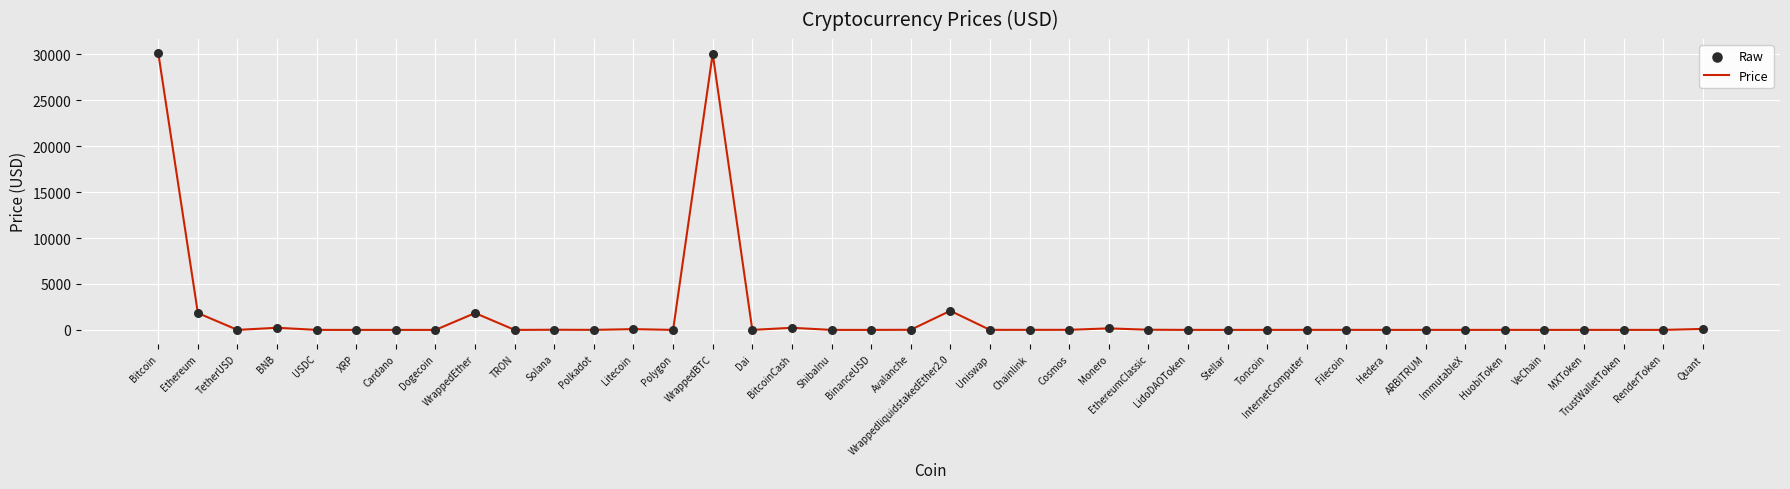

Read the value at Bitcoin.

30144.5